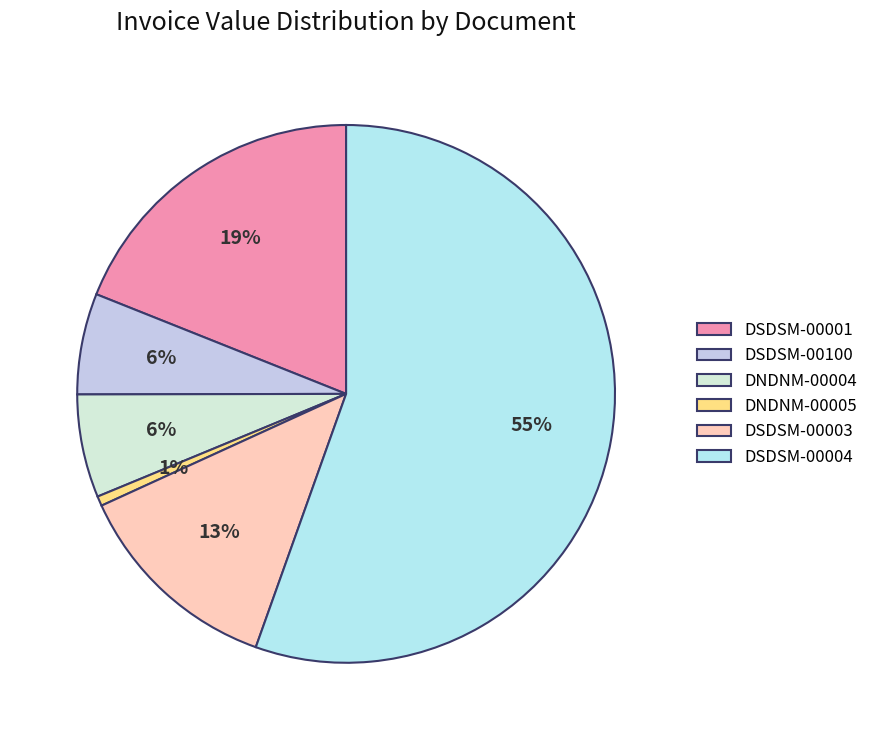

What is the smallest slice in the pie chart?

DNDNM-00005